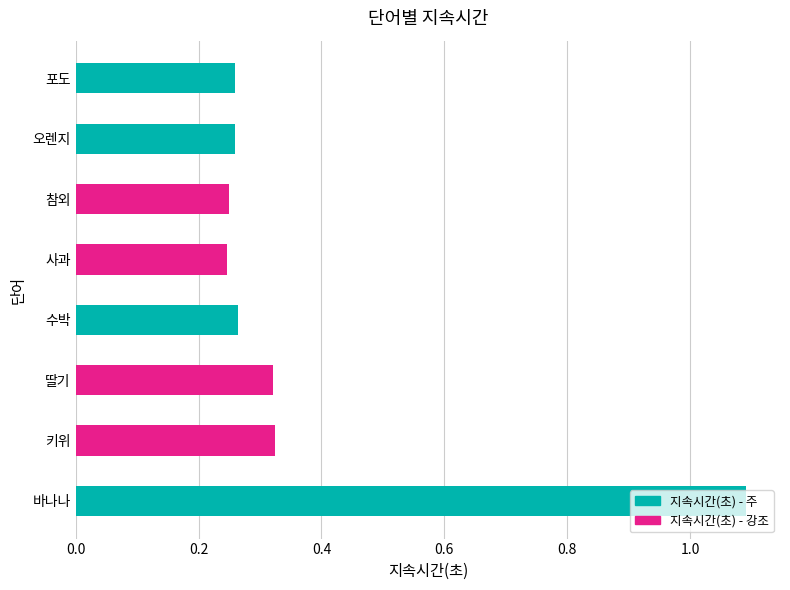

Is it true that the value at 오렌지 is 0.4?

False